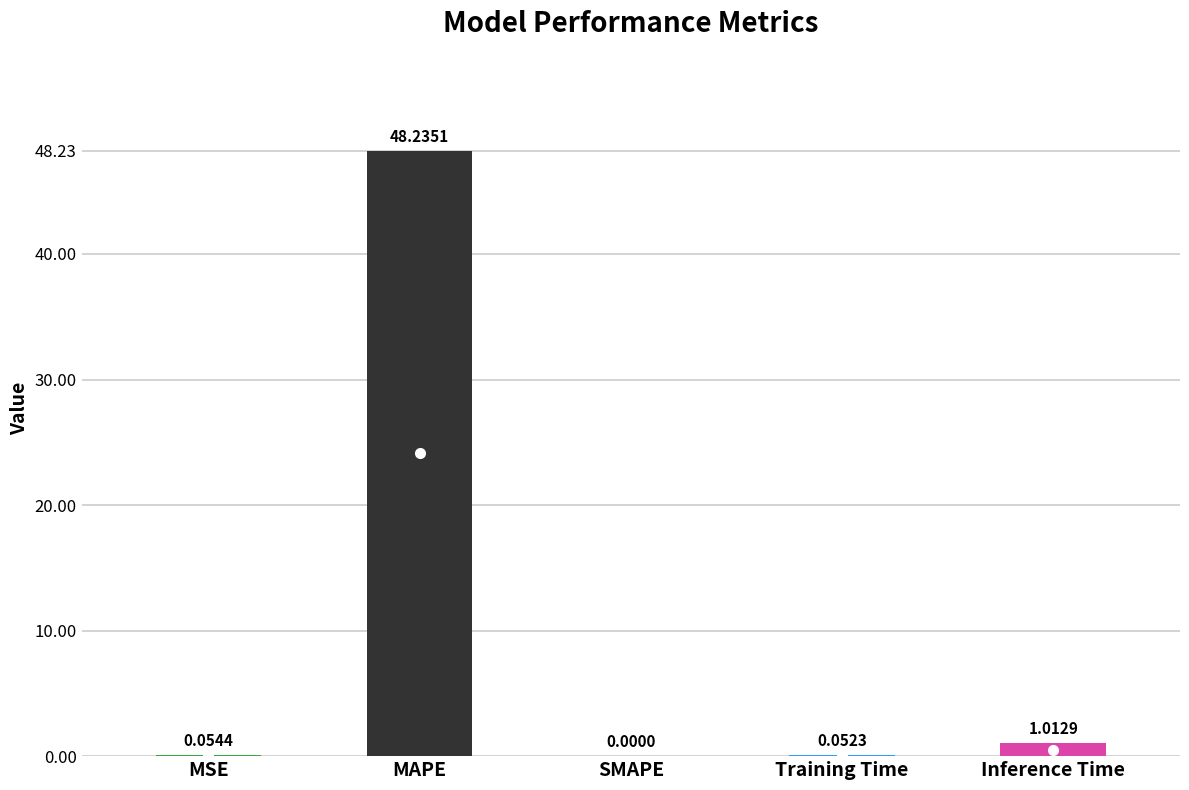

At which label is the value closest to 24?

Inference Time